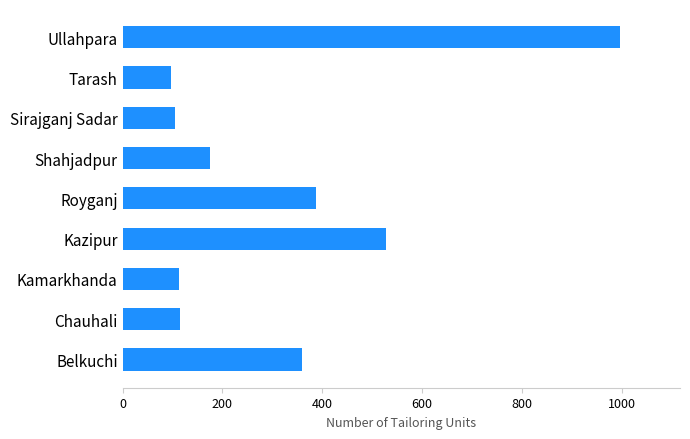

How many bars are there in total?

9